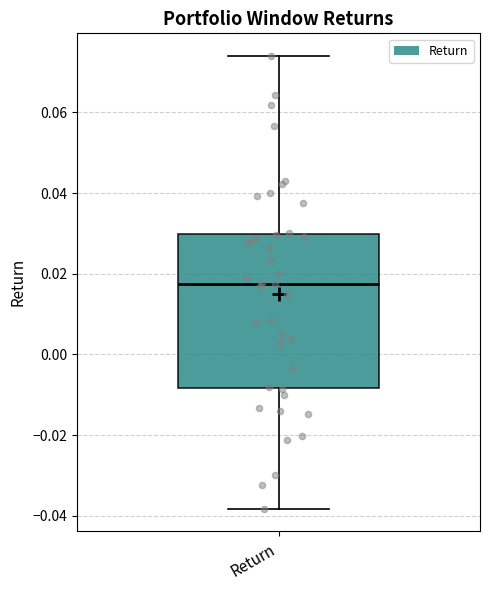

Transcribe this box plot: give where the median line is, the range the box spans, and where the two whiskers end, as read against the y-axis. The values are not printed on the chart, so give them approximately, as read against the axis.

median 0.018, box -0.008 to 0.030, whiskers -0.038 to 0.074